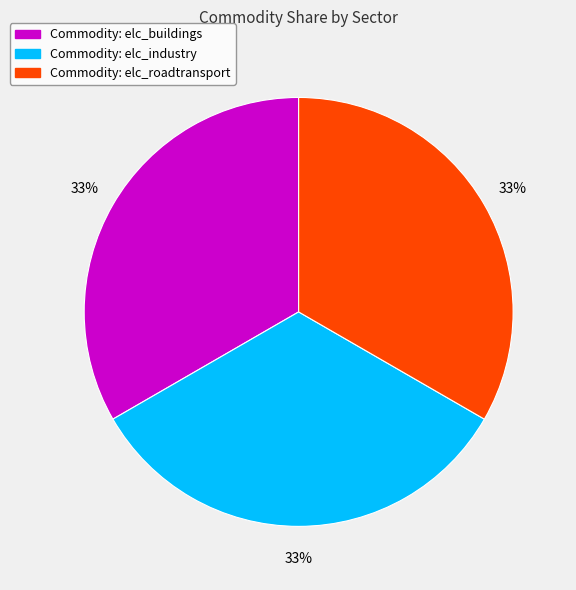

Count the number of slices in the pie.

3